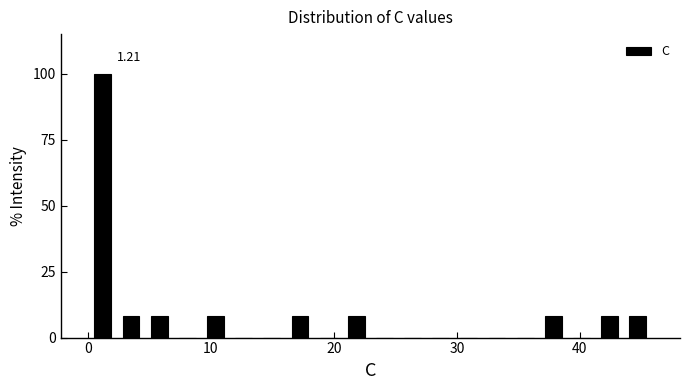

Around what value on the x-axis is the tallest bar? Give the approximate position of its centre, as read against the axis.

1